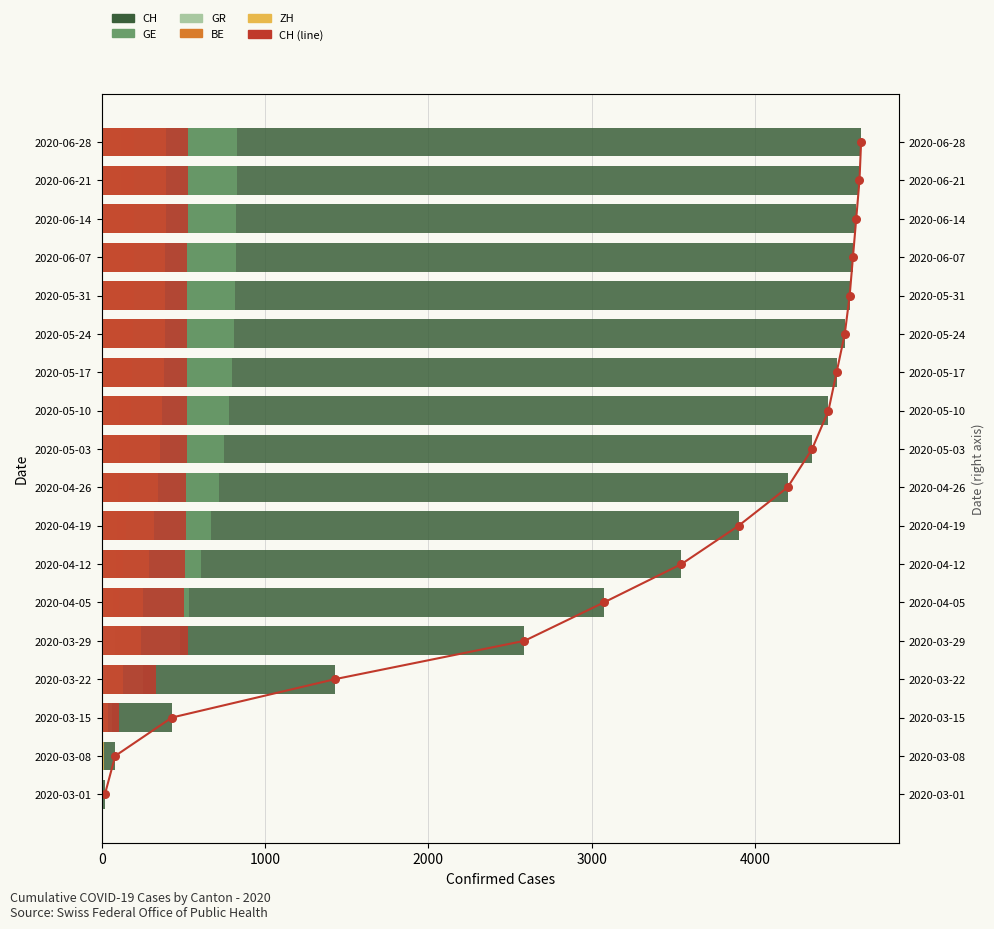

Which series reaches the maximum Y coordinate?

CH